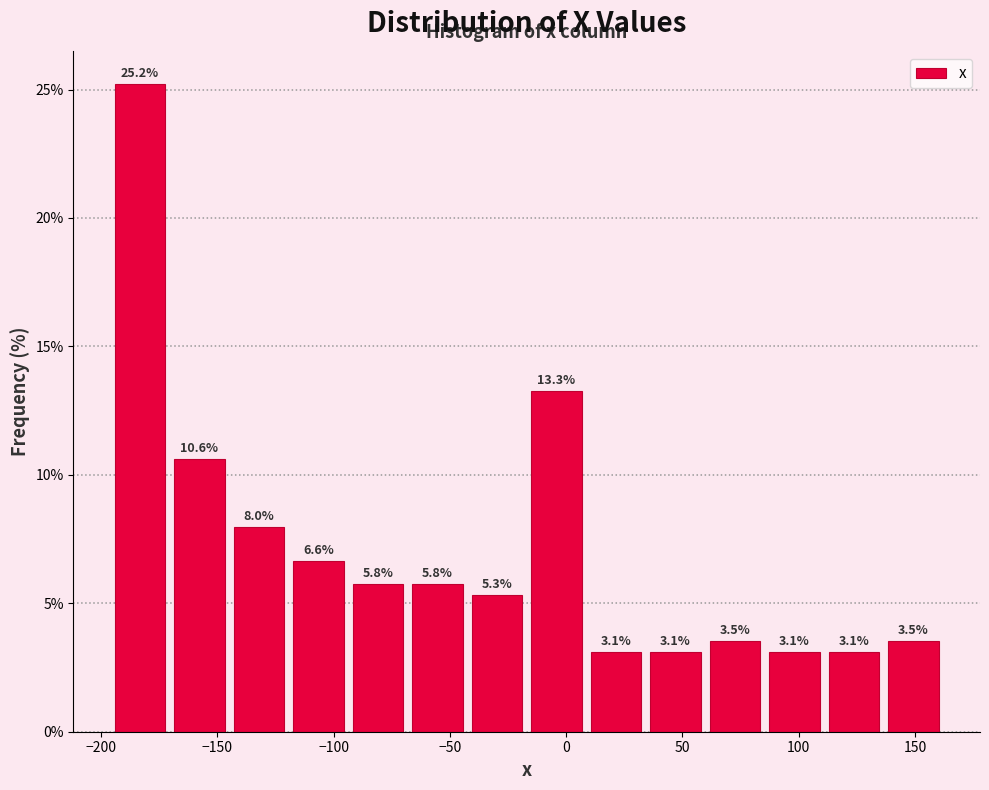

What is the height of the bar covering 60 to 85 on the x-axis? The bar edges are not printed on the chart, so give them approximately, as read against the axis.

3.5